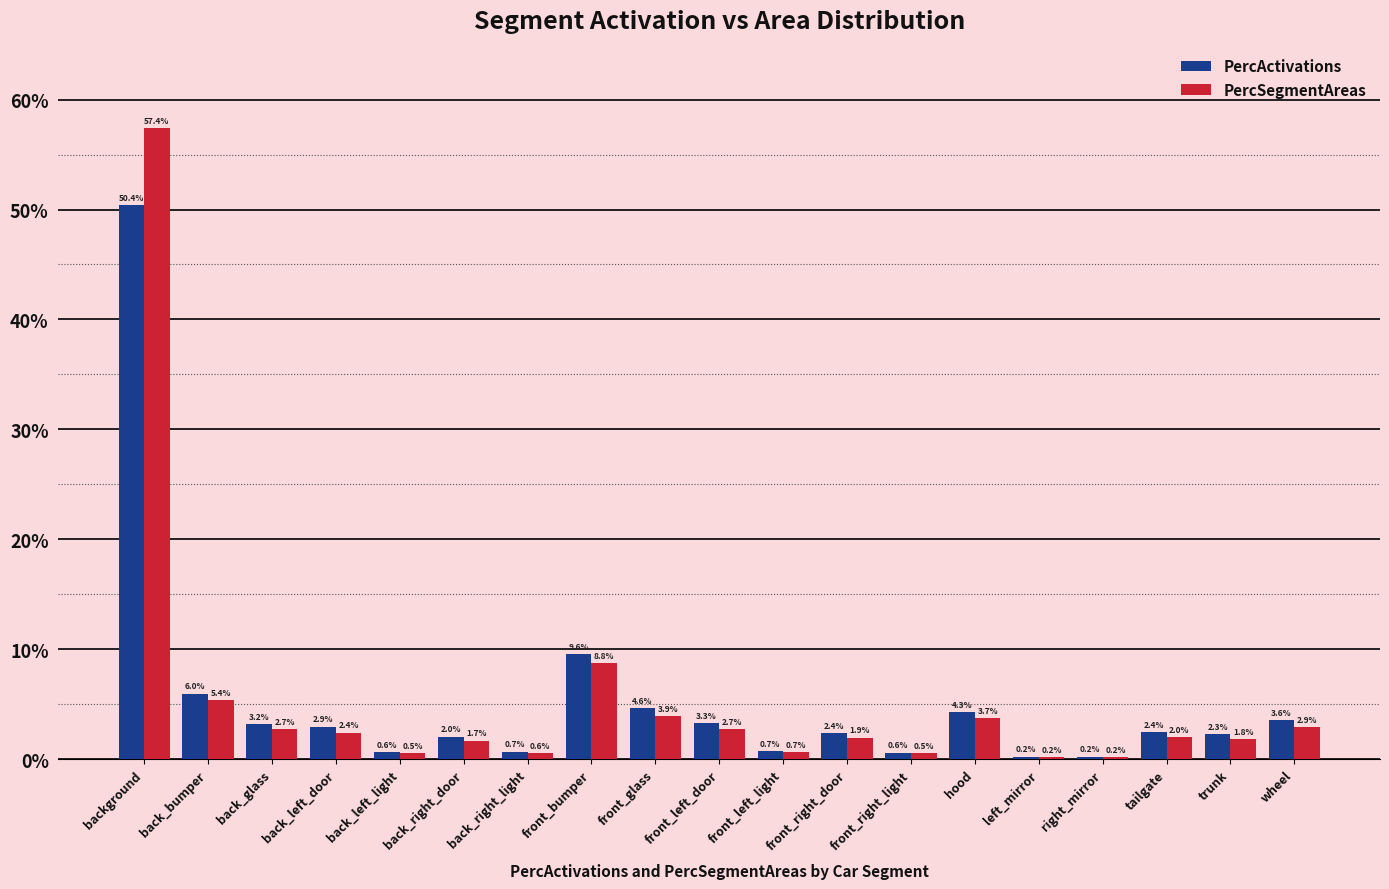

Reading right to left, transcribe all the data shown in this chart.

PercActivations: wheel=0.0	trunk=0.0	tailgate=0.0	right_mirror=0.0	left_mirror=0.0	hood=0.0	front_right_light=0.0	front_right_door=0.0	front_left_light=0.0	front_left_door=0.0	front_glass=0.0	front_bumper=0.1	back_right_light=0.0	back_right_door=0.0	back_left_light=0.0	back_left_door=0.0	back_glass=0.0	back_bumper=0.1	background=0.5
PercSegmentAreas: wheel=0.0	trunk=0.0	tailgate=0.0	right_mirror=0.0	left_mirror=0.0	hood=0.0	front_right_light=0.0	front_right_door=0.0	front_left_light=0.0	front_left_door=0.0	front_glass=0.0	front_bumper=0.1	back_right_light=0.0	back_right_door=0.0	back_left_light=0.0	back_left_door=0.0	back_glass=0.0	back_bumper=0.1	background=0.6